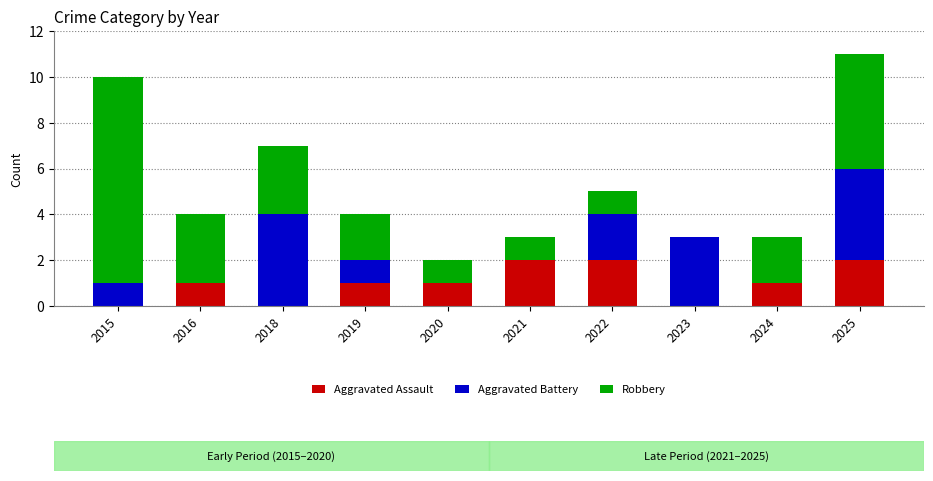

List the series in order of their overall mean, highest first.

Robbery, Aggravated Battery, Aggravated Assault